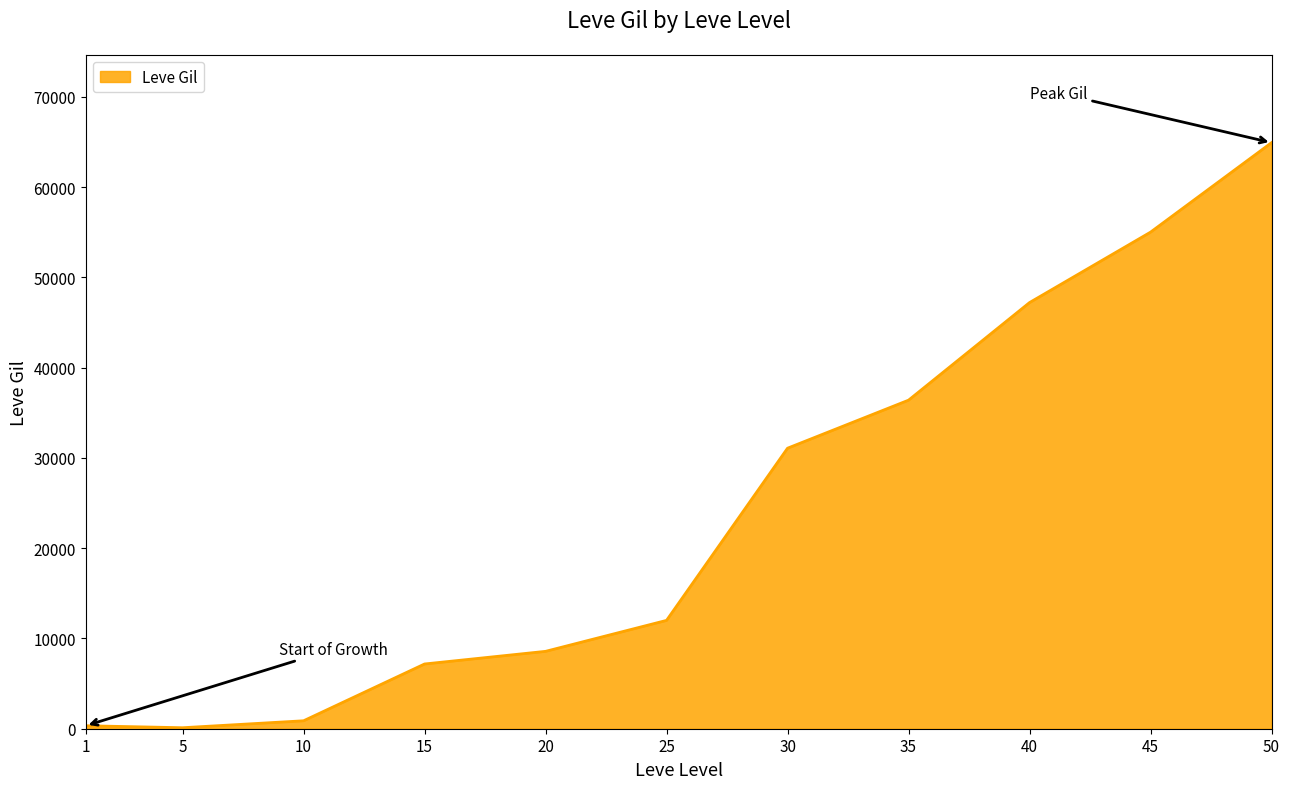

What is the smallest value displayed?

110